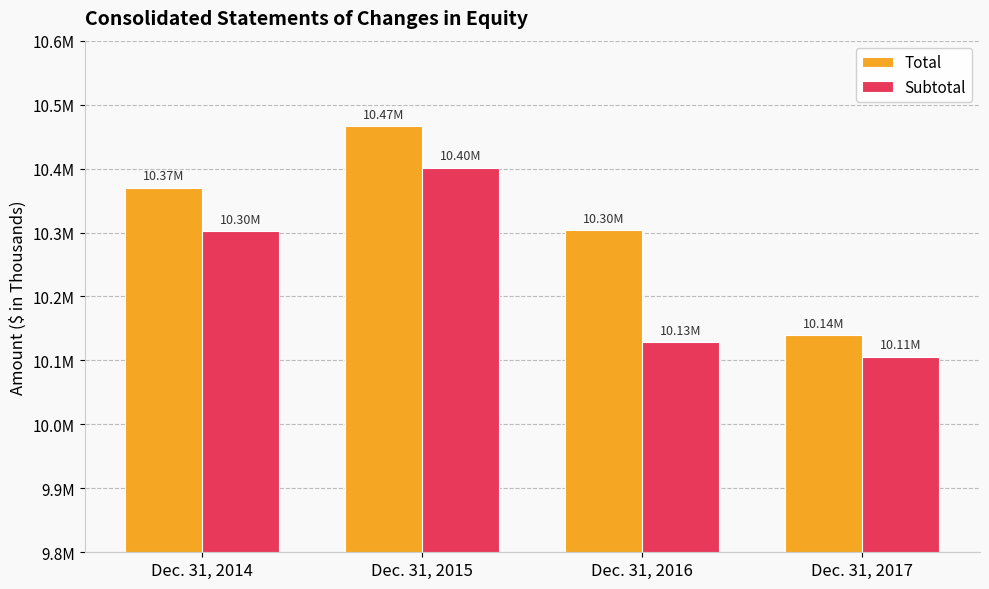

At which label is Subtotal closest to 10253584?

Dec. 31, 2014